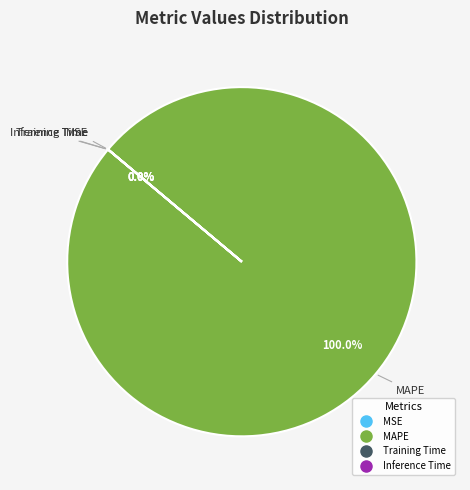

Rank the categories by value from lowest to highest.

MSE, Inference Time, Training Time, MAPE